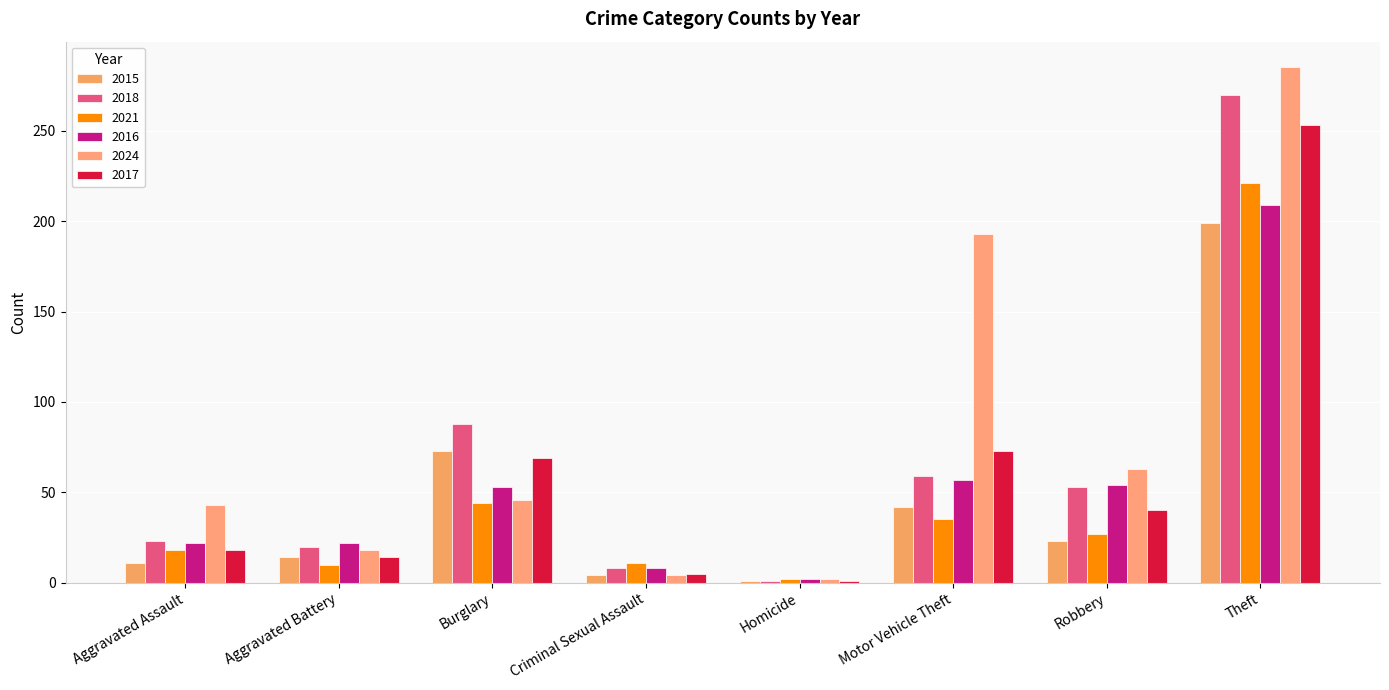

What is the difference between the maximum and minimum values in the 2024 series?

283